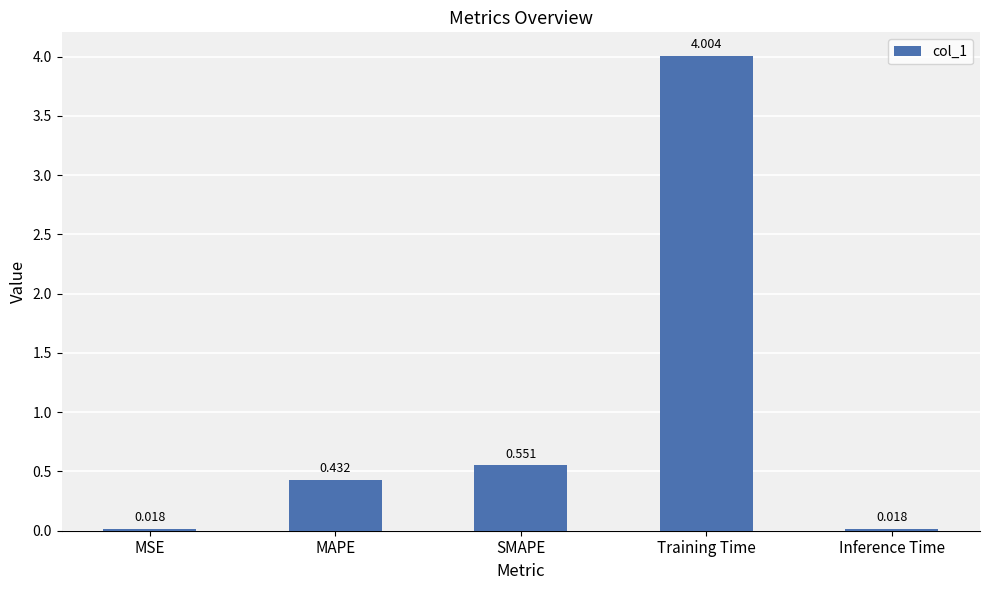

What is the label of the 1st bar from the left?

MSE